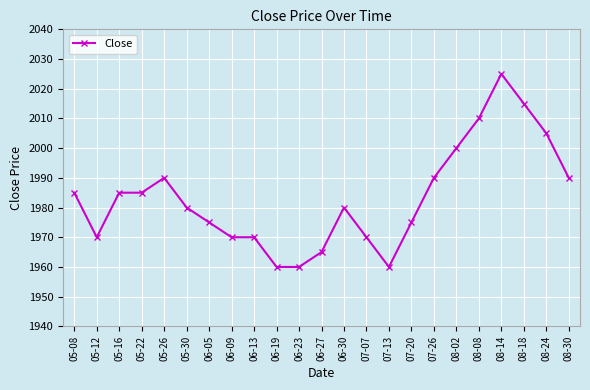

What is the smallest value displayed?

1960